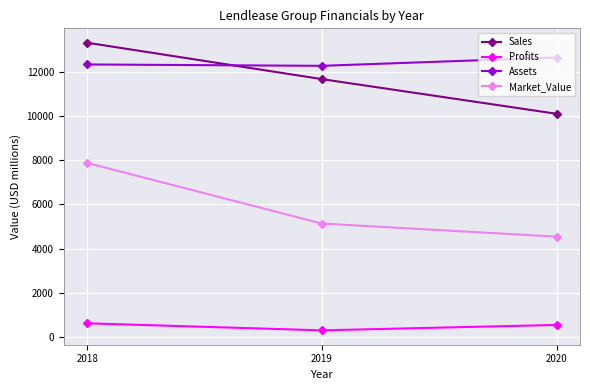

Is the value of Market_Value at 2019 greater than the value of Sales at 2018?

No